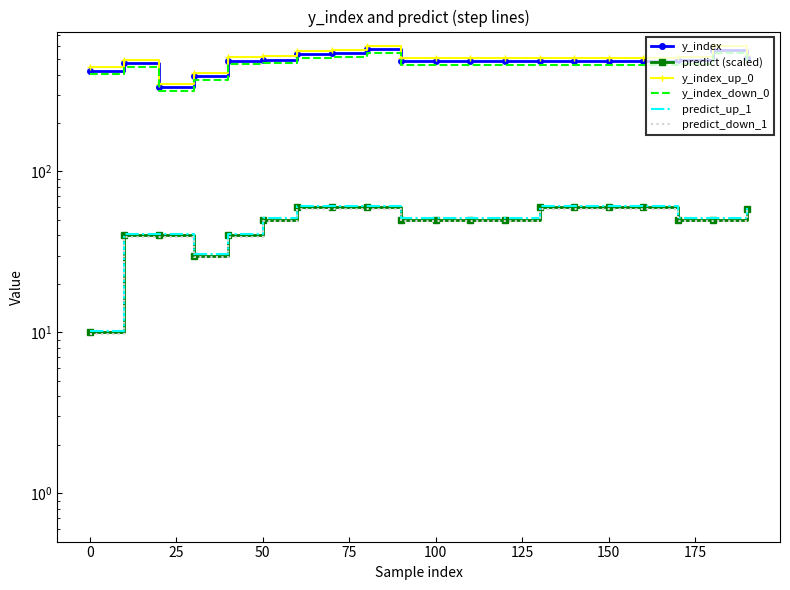

Rank the series by their maximum value, from highest to lowest.

y_index_up_0, y_index, y_index_down_0, predict_up_1, predict (scaled), predict_down_1